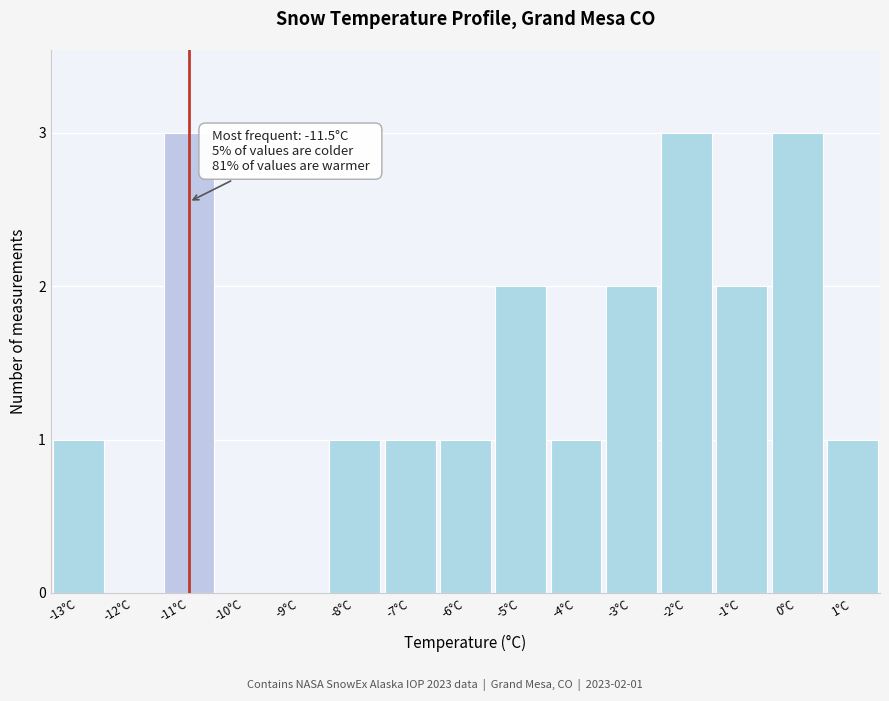

Reading right to left, transcribe all the data shown in this chart.

1°C=1	0°C=3	-1°C=2	-2°C=3	-3°C=2	-4°C=1	-5°C=2	-6°C=1	-7°C=1	-8°C=1	-9°C=0	-10°C=0	-11°C=3	-12°C=0	-13°C=1